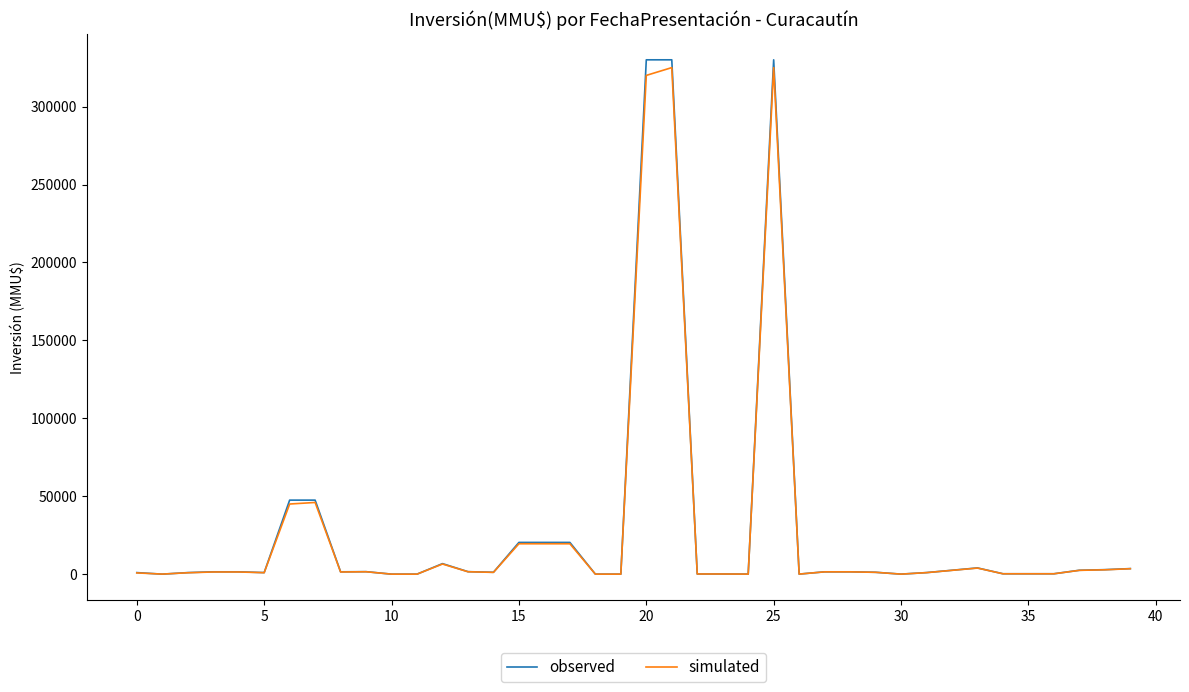

What is the difference between the maximum and second lowest values in the simulated series?

324989